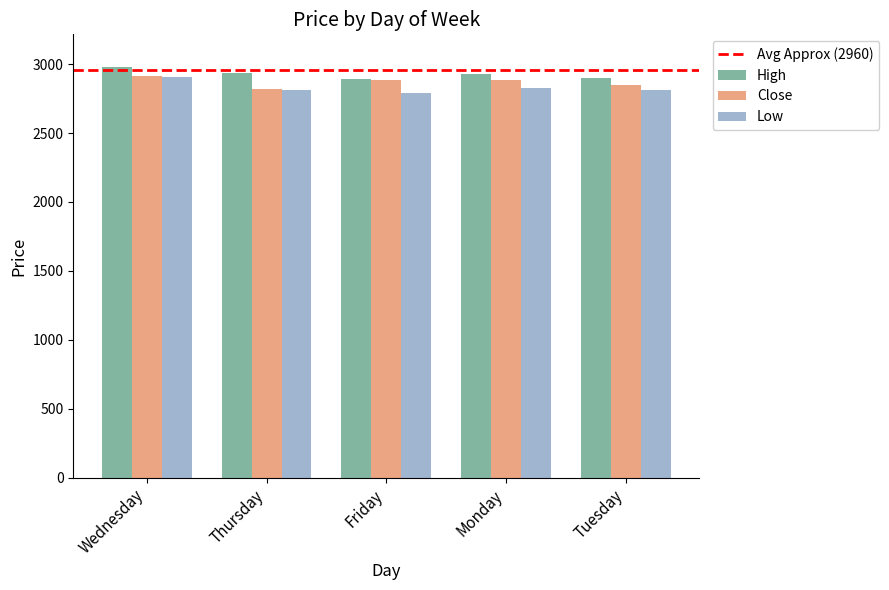

What is the sum of all Low values?

14142.8